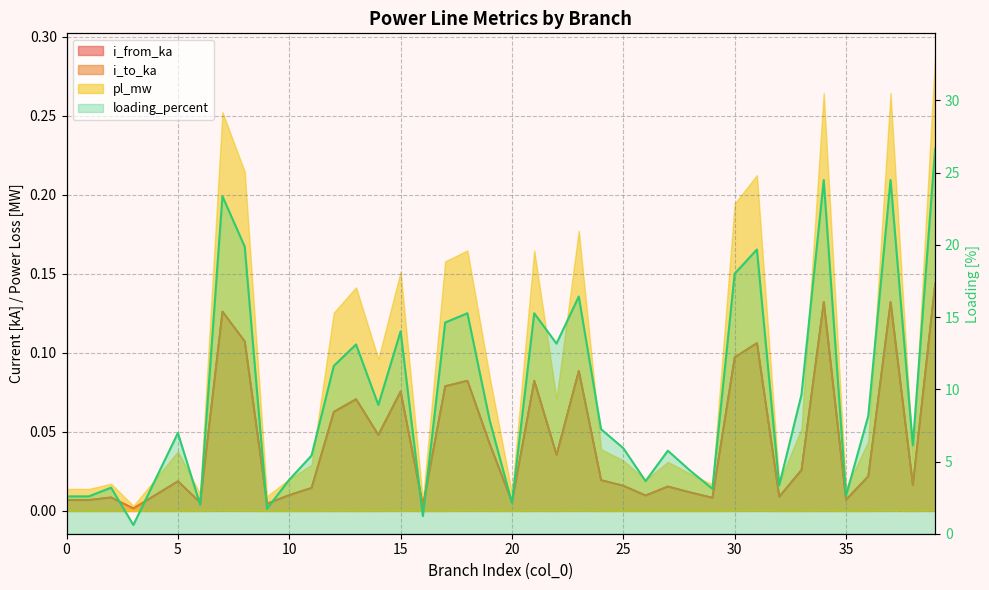

Which series changed the most between 28 and 37?

loading_percent